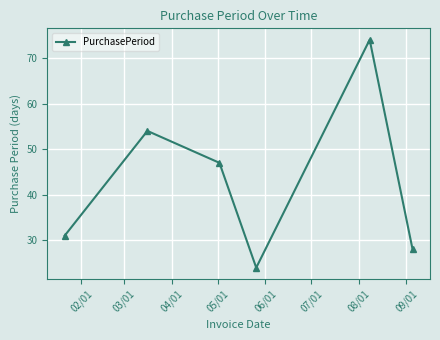

Reading left to right, extract all data points from this chart.

31	54	47	24	74	28